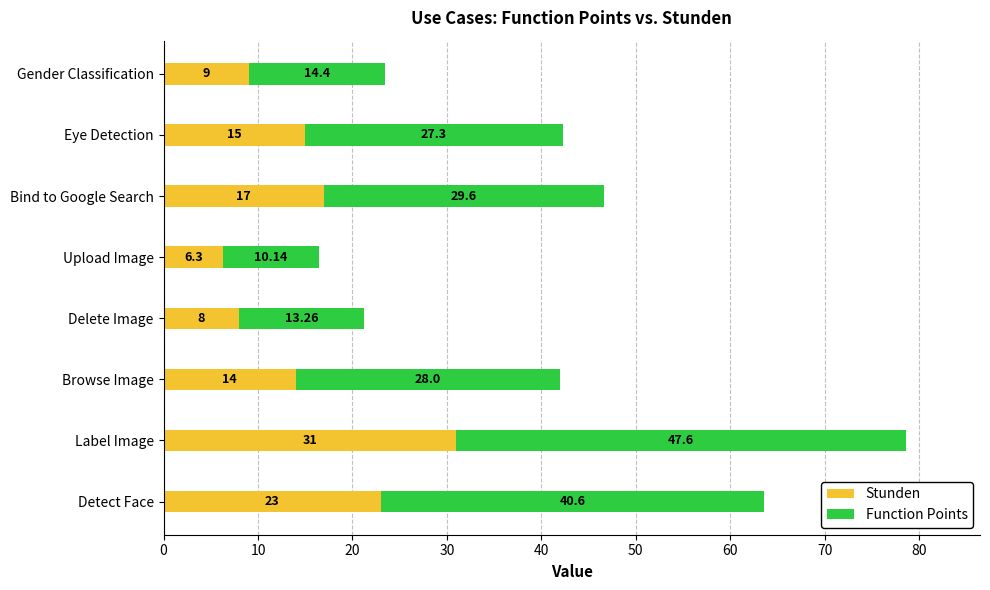

Rank the categories by Stunden value from lowest to highest.

Upload Image, Delete Image, Gender Classification, Browse Image, Eye Detection, Bind to Google Search, Detect Face, Label Image